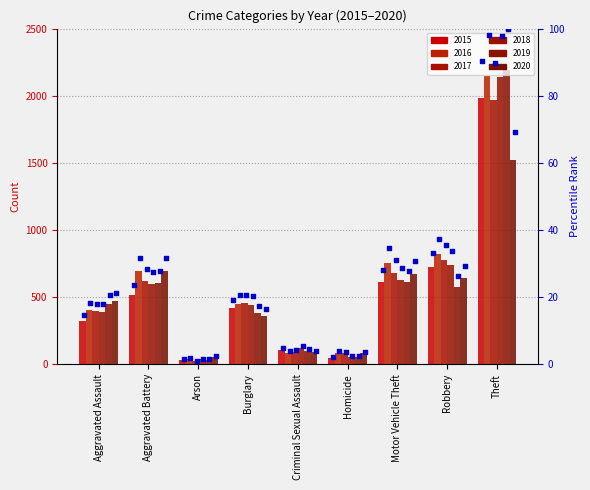

At how many categories does at least one series exceed 1357?

1